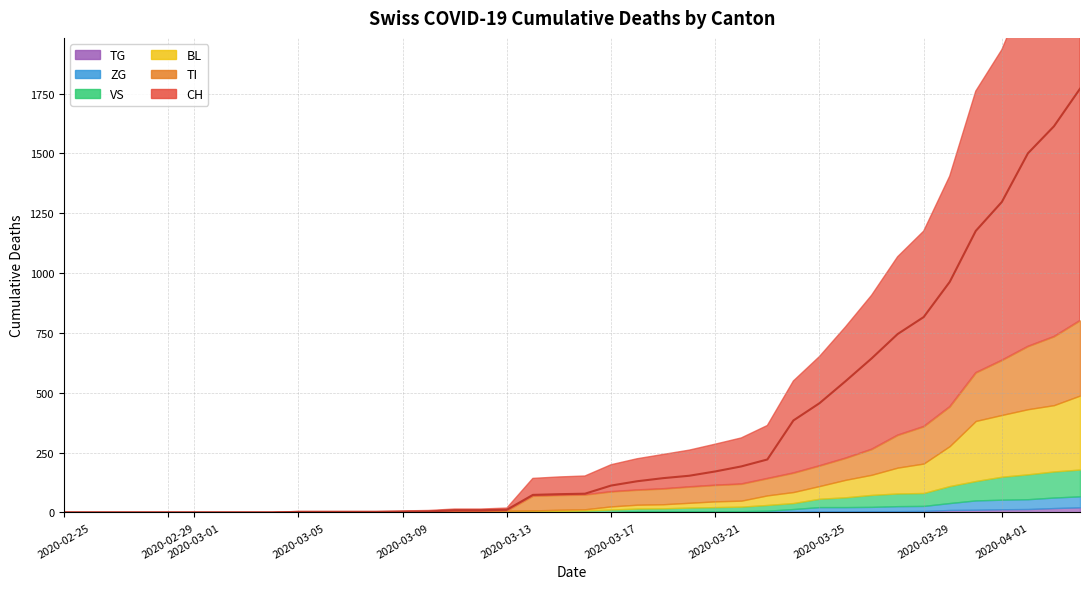

Reading left to right, transcribe all the data shown in this chart.

CH: 0	0	0	0	0	0	0	0	0	2	2	2	2	3	4	9	9	11	73	76	78	112	130	143	153	171	192	221	384	456	548	643	745	816	963	1176	1297	1500	1613	1770
TI: 0	0	0	0	0	0	0	0	0	0	0	0	0	0	0	0	0	0	61	61	61	62	62	65	67	68	70	71	80	85	91	107	136	155	165	202	229	263	287	314
BL: 0	0	0	0	0	0	0	0	0	0	0	0	0	1	2	2	2	2	2	5	5	13	16	17	20	24	25	40	46	53	73	84	108	123	167	251	258	272	277	309
VS: 0	0	0	0	0	0	0	0	0	2	2	2	2	2	2	3	3	5	6	6	8	11	11	12	15	17	19	24	25	35	41	50	53	54	71	81	96	104	109	112
ZG: 0	0	0	0	0	0	0	0	0	0	0	0	0	0	0	0	0	0	0	0	0	1	5	5	5	5	5	5	12	18	18	18	21	21	29	39	40	41	44	46
TG: 0	0	0	0	0	0	0	0	0	0	0	0	0	0	0	0	0	0	0	0	0	0	0	0	0	0	0	2	2	4	4	5	5	6	10	11	13	14	18	21